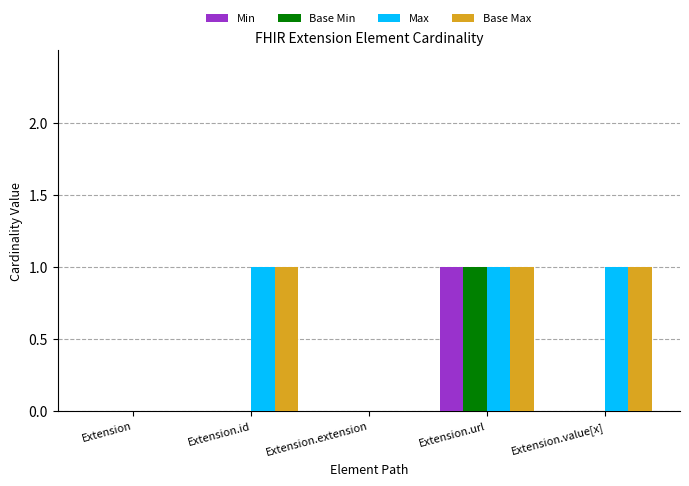

What is the total value across all series at Extension.value[x]?

2